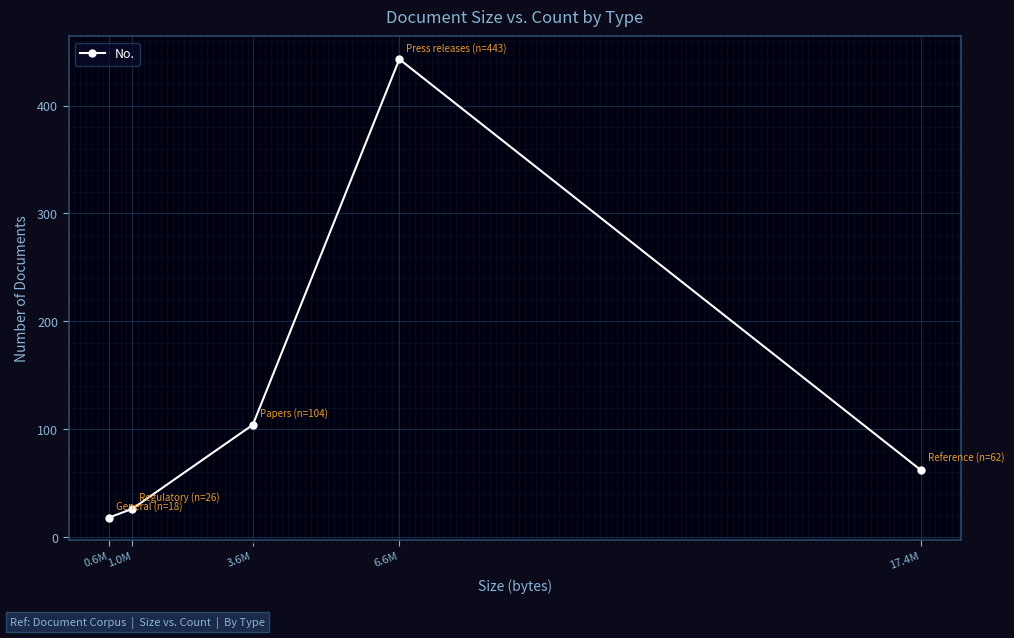

Is it true that the value at 17.4M is 32?

False